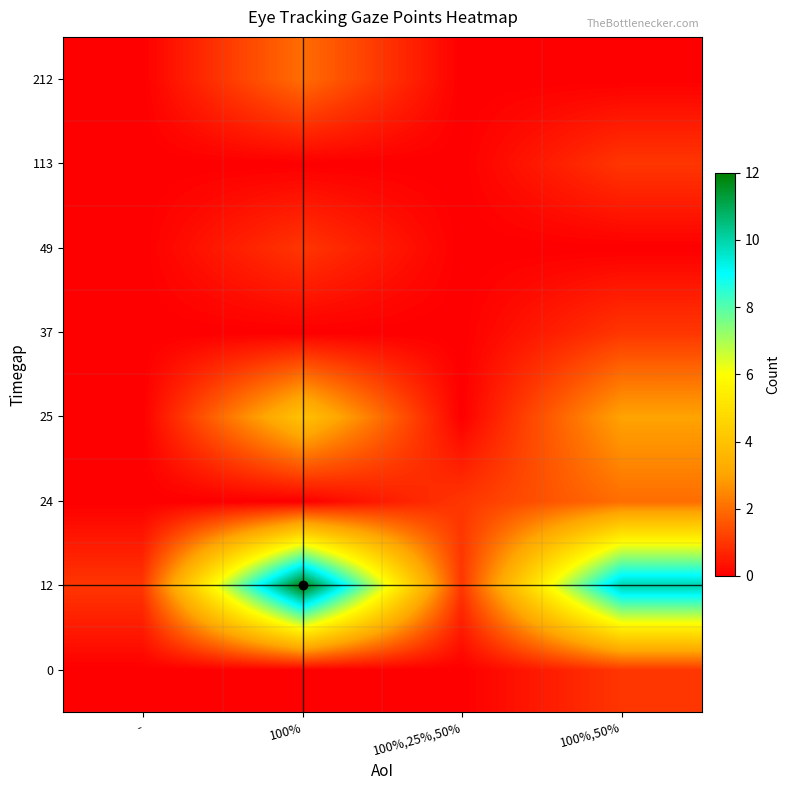

What is the greatest value displayed?

12